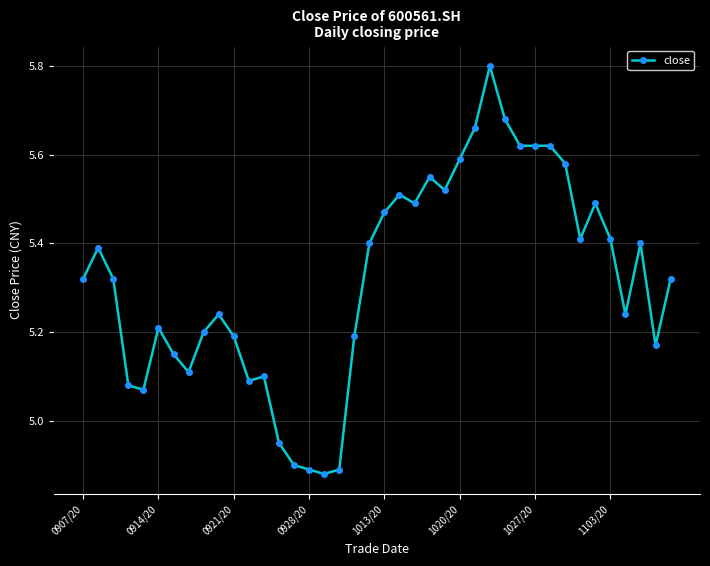

What is the greatest value displayed?

5.8